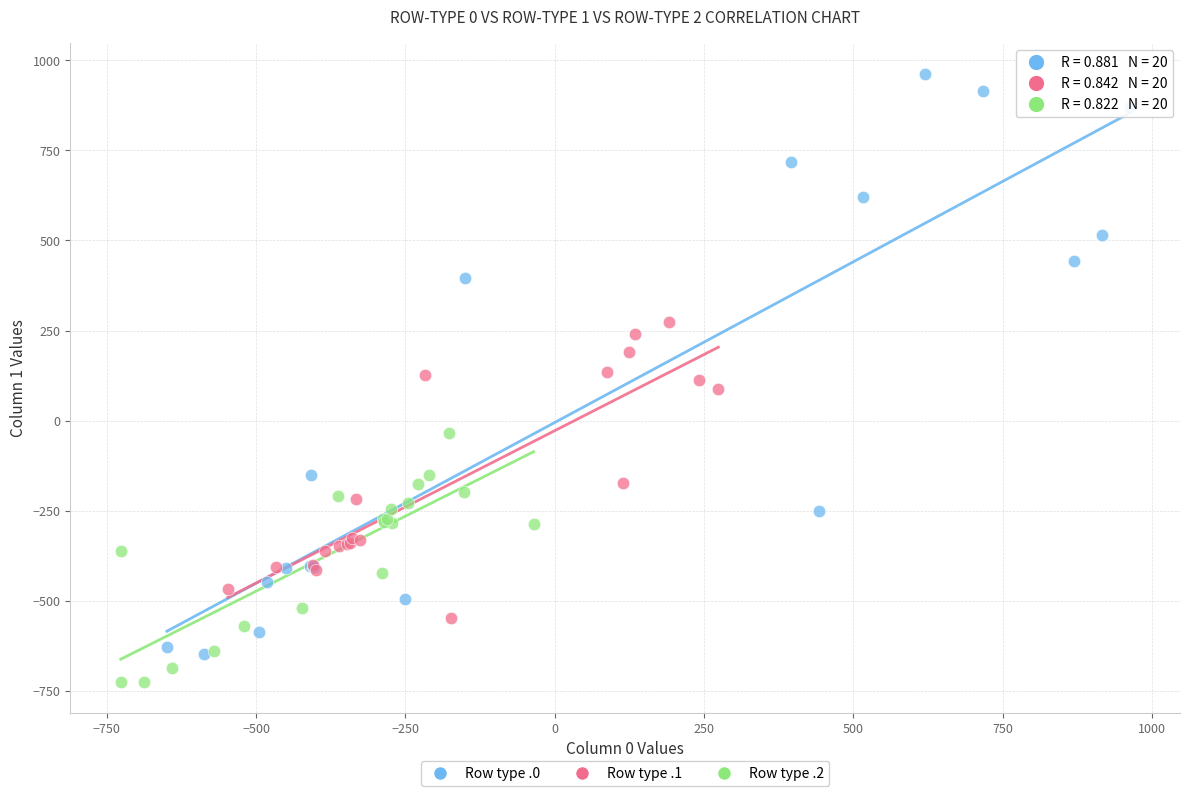

Which series has the largest Y range (max minus min)?

Row type .0